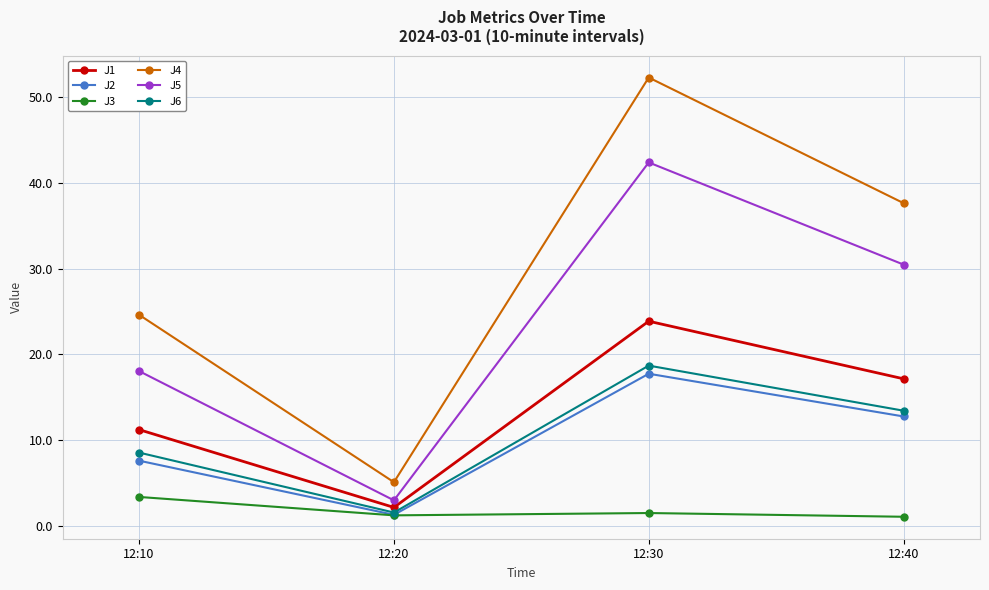

At how many categories does at least one series exceed 48?

1